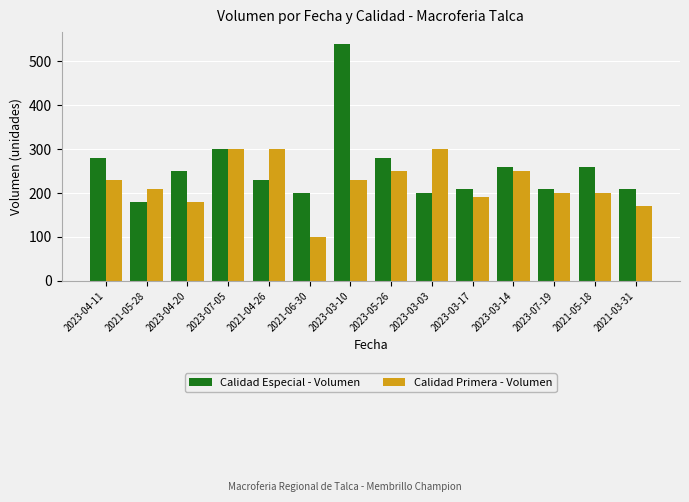

Which series has the widest spread of values?

Calidad Especial - Volumen